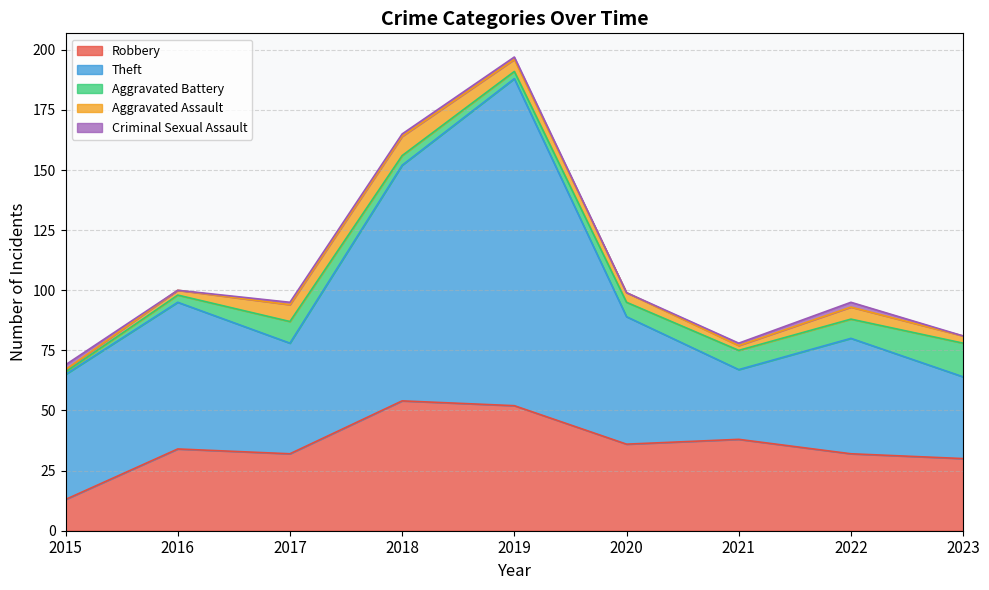

True or false: Aggravated Battery has more than 1 points higher than both neighbors.

False